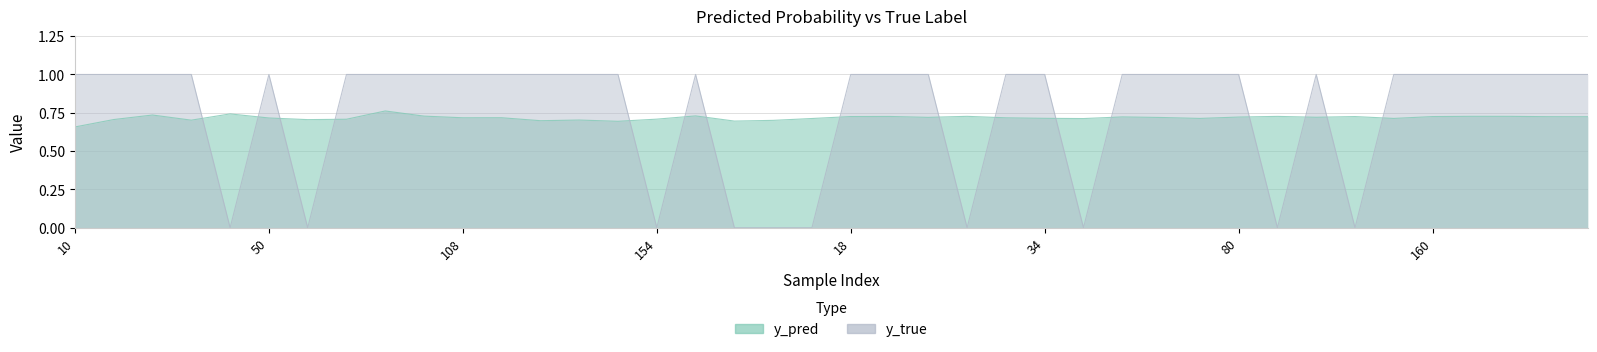

List the labels in order of y_pred value, largest first.

91, 49, 35, 158, 101, 174, 30, 180, 90, 28, 18, 119, 160, 3, 9, 54, 80, 113, 29, 62, 110, 108, 33, 50, 34, 65, 157, 13, 48, 154, 77, 26, 76, 117, 40, 176, 112, 159, 153, 10